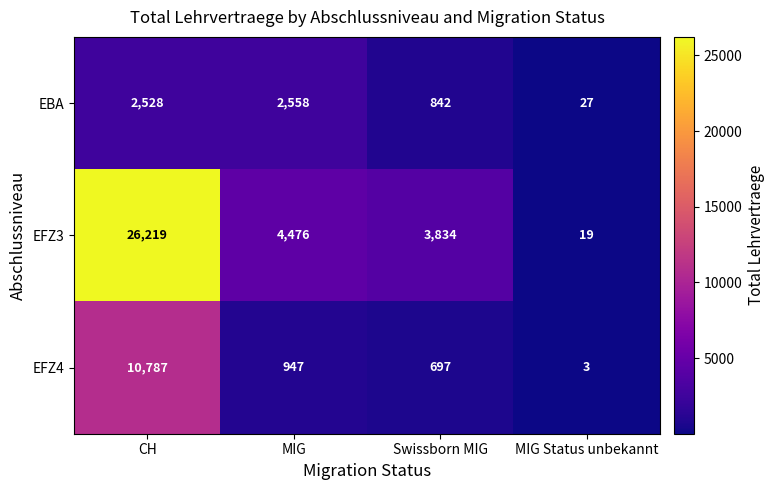

What is the sum of the EFZ3 values at Swissborn MIG and MIG Status unbekannt?

3853